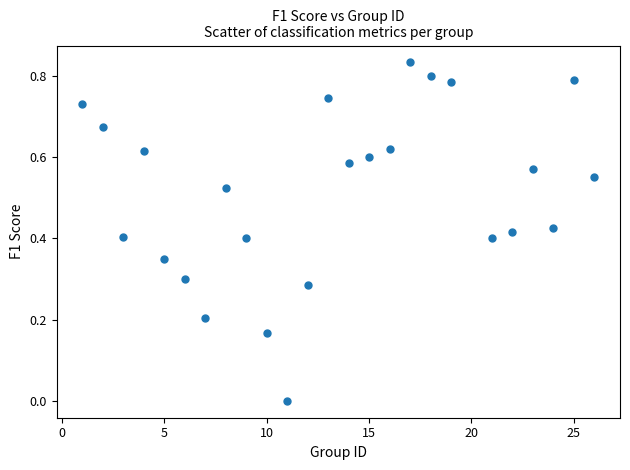

What is the range of X values (max minus min)?

25.0